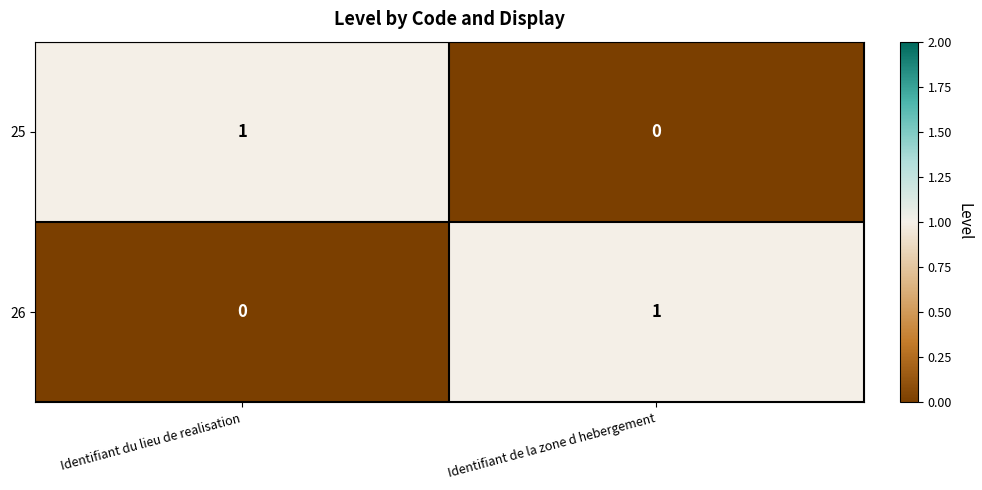

Rank the categories by 25 value from highest to lowest.

Identifiant du lieu de realisation, Identifiant de la zone d hebergement